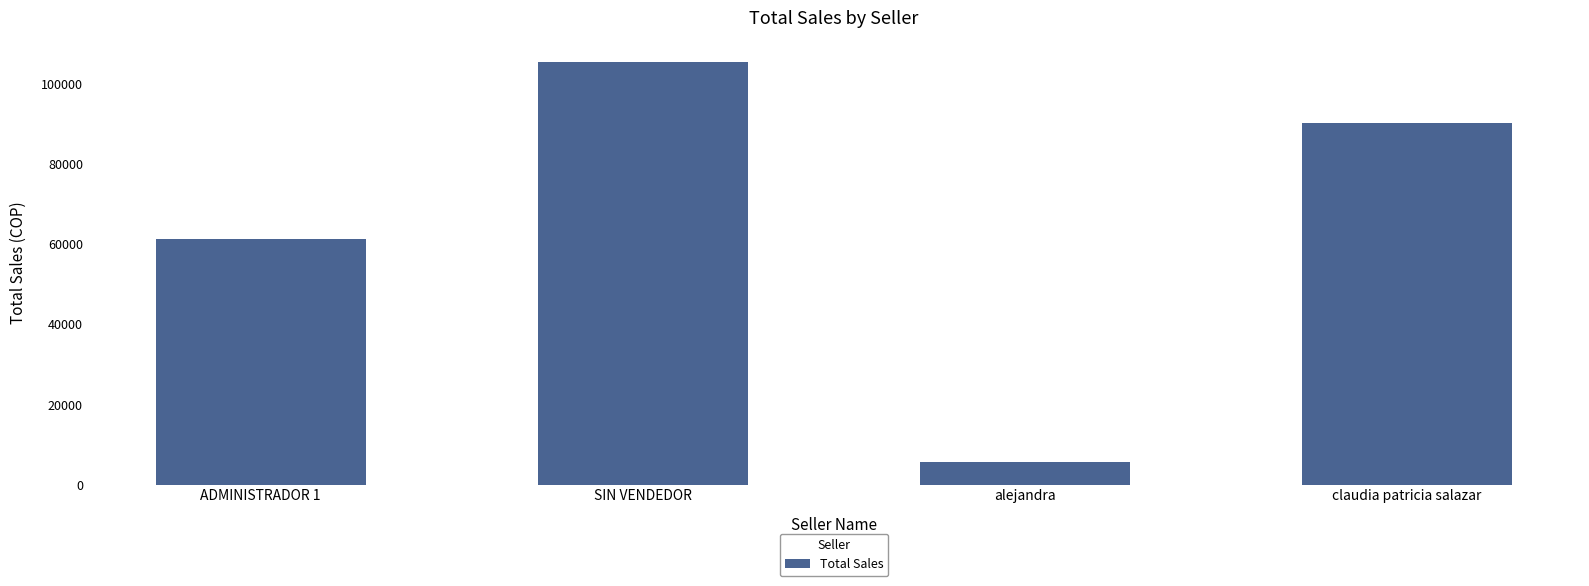

Does the chart contain stacked bars?

No